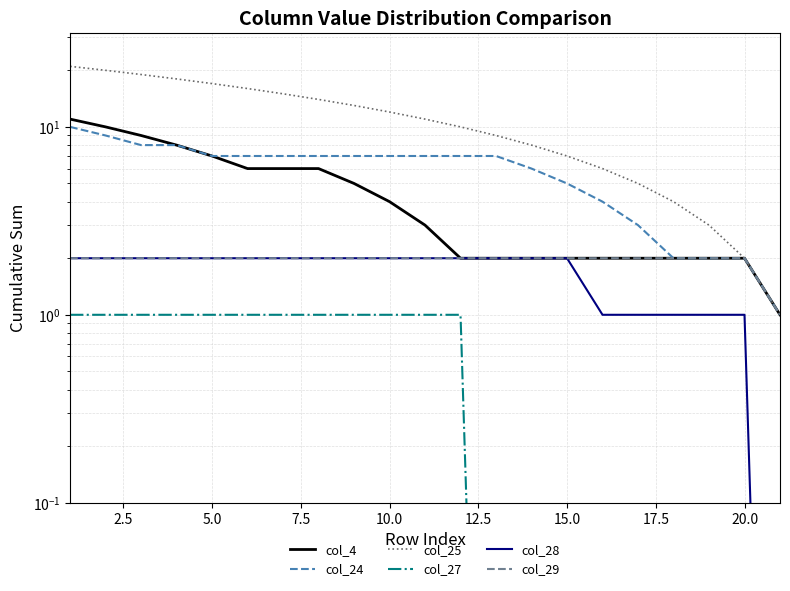

True or false: col_28 and col_4 cross at least once.

False